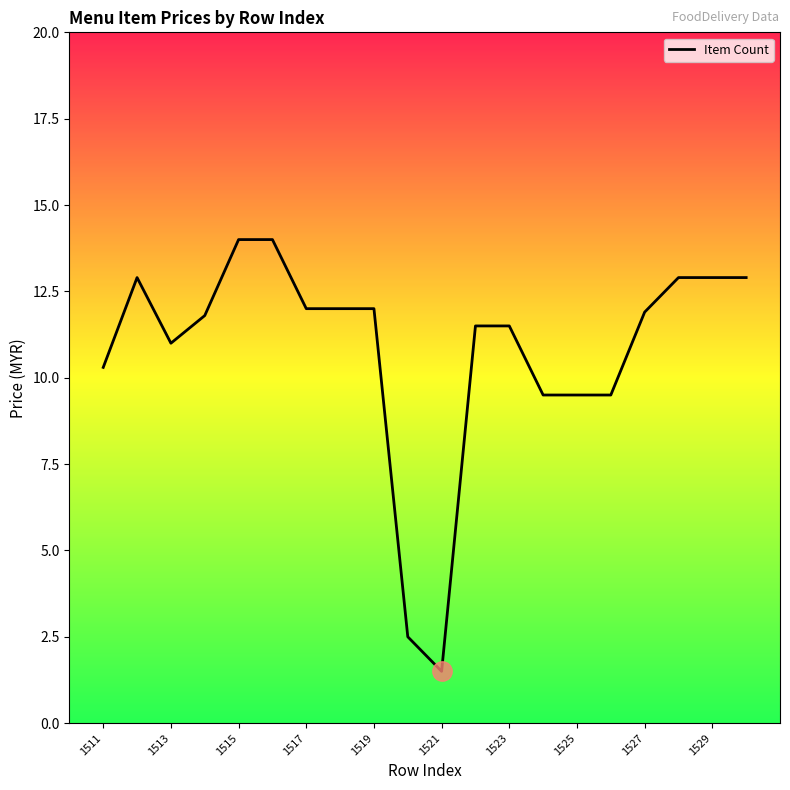

What is the minimum value shown in the chart?

1.5